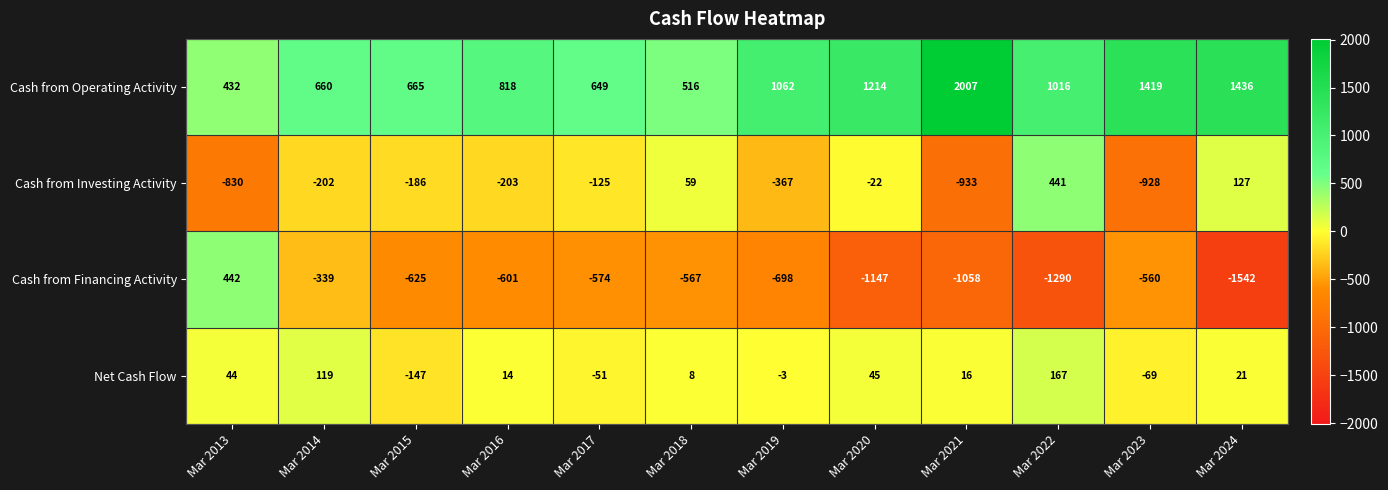

How many data points in Net Cash Flow are less than 16?

6